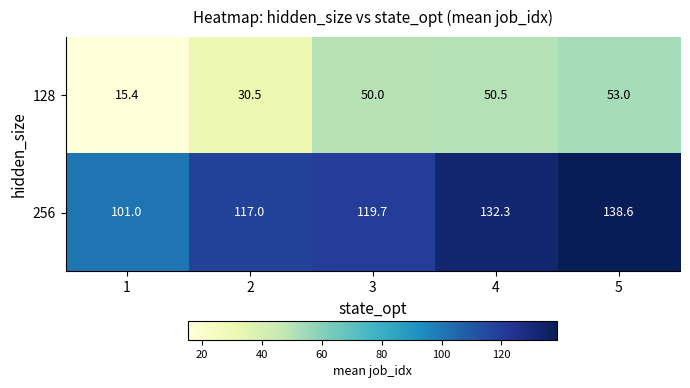

At how many categories does at least one series exceed 50?

5